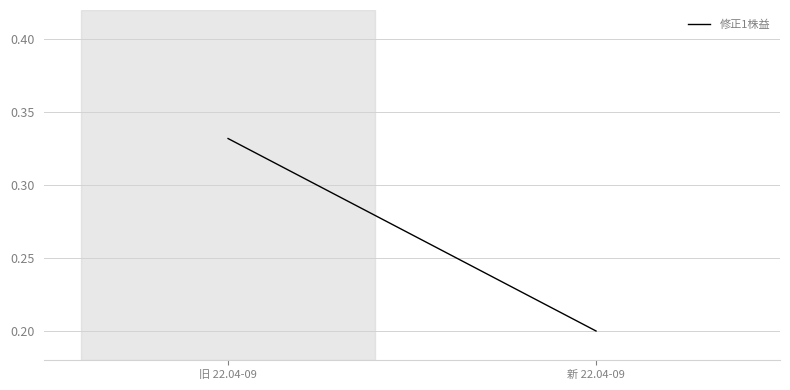

What is the average value?

0.3